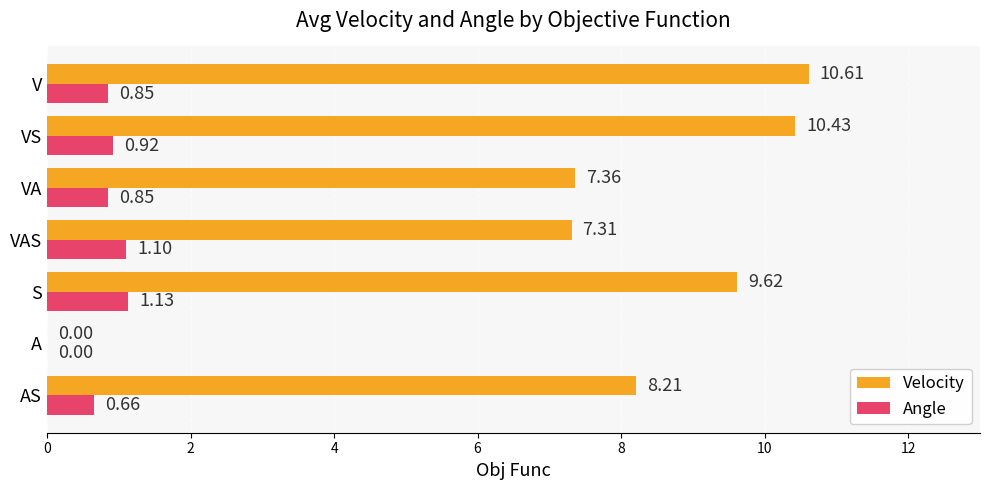

At which label does Velocity reach its peak?

V